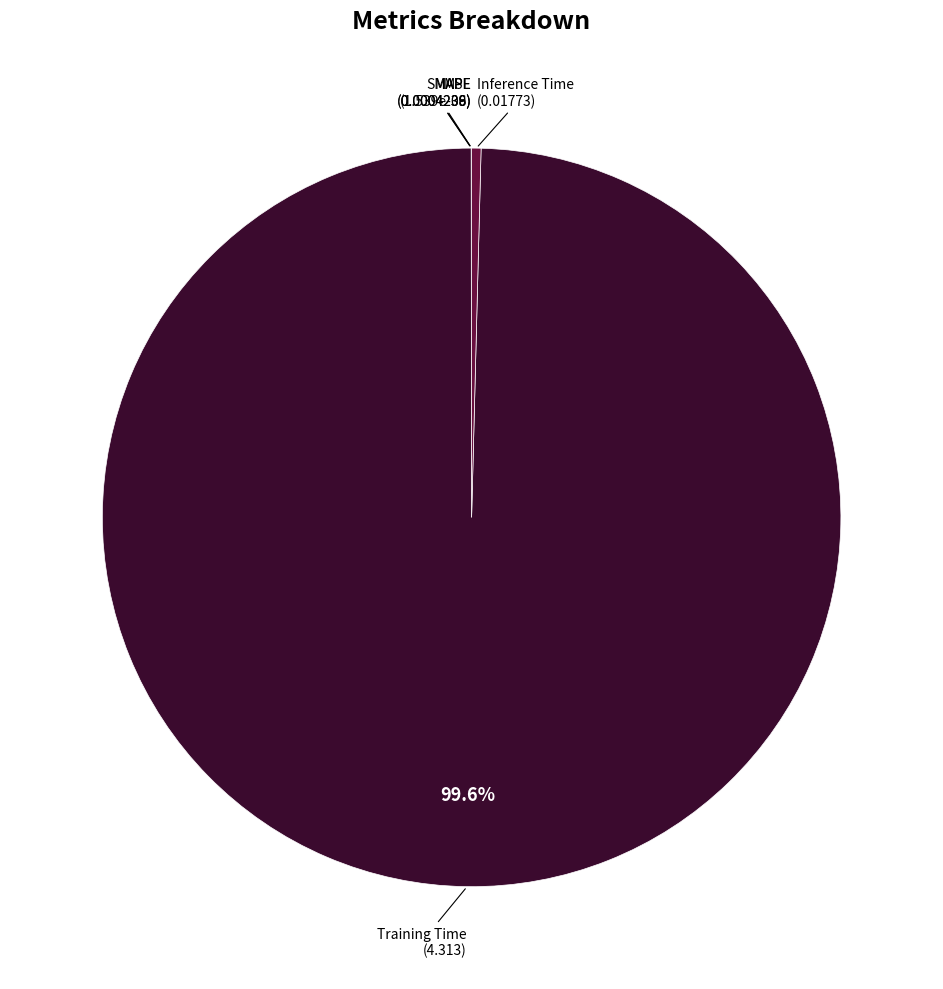

What is the largest slice in the pie chart?

Training Time